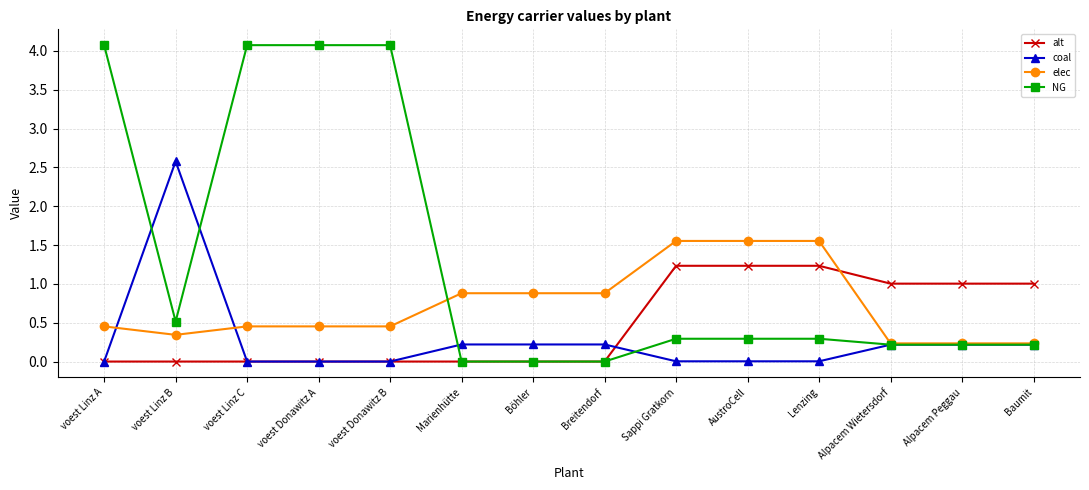

Count the number of data series in this chart.

4